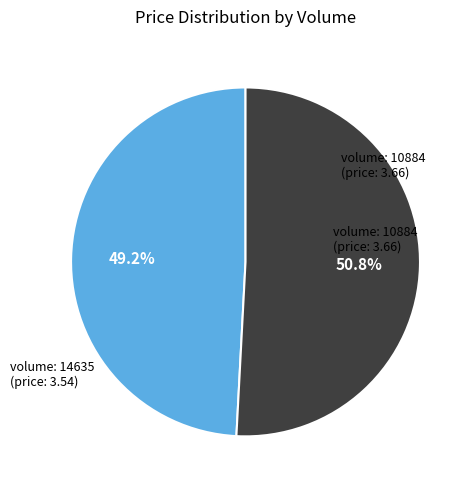

Rank the categories by value from lowest to highest.

volume: 14635 (price: 3.54), volume: 10884 (price: 3.66)